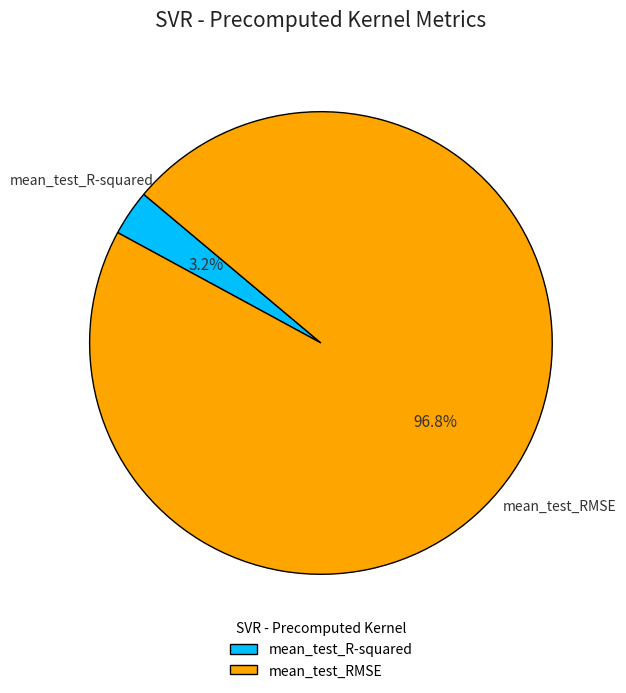

Between mean_test_R-squared and mean_test_RMSE, which is larger?

mean_test_RMSE